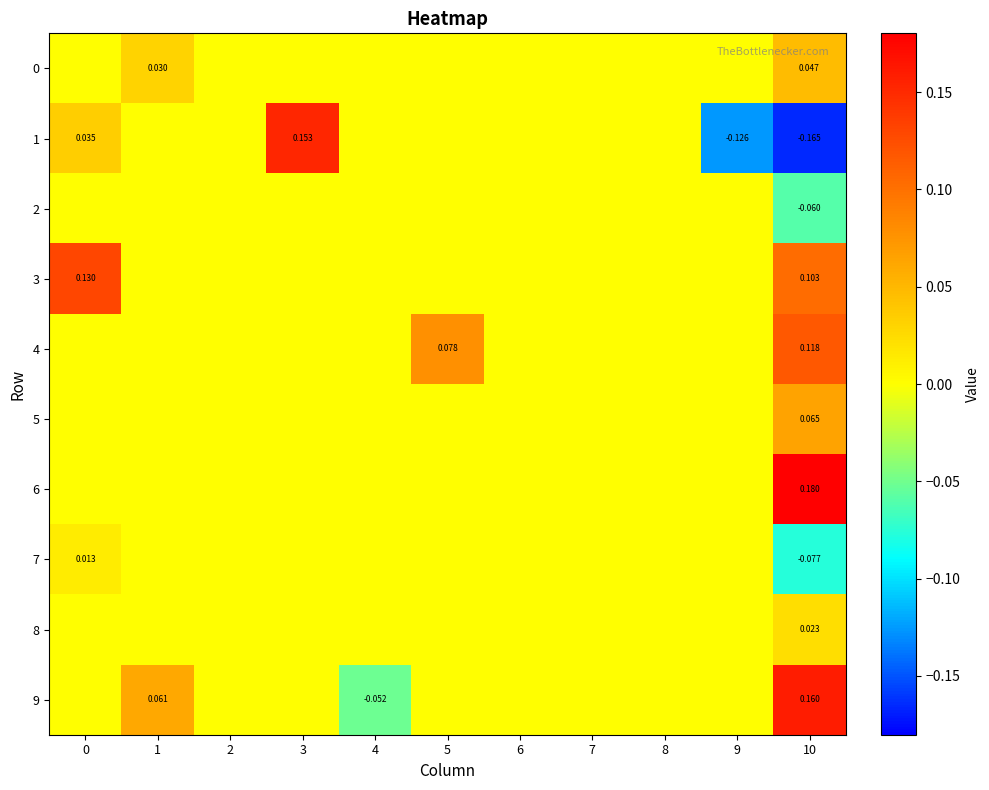

How many positive values does the 9 series have?

2